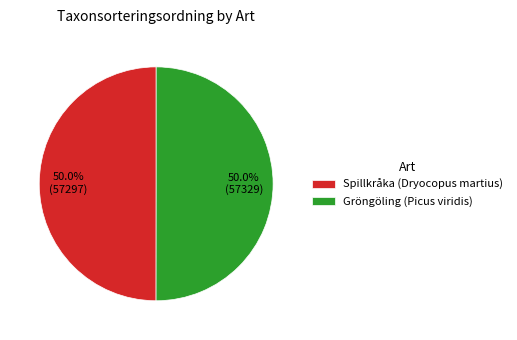

True or false: Spillkråka (Dryocopus martius) accounts for 42% of the total.

False